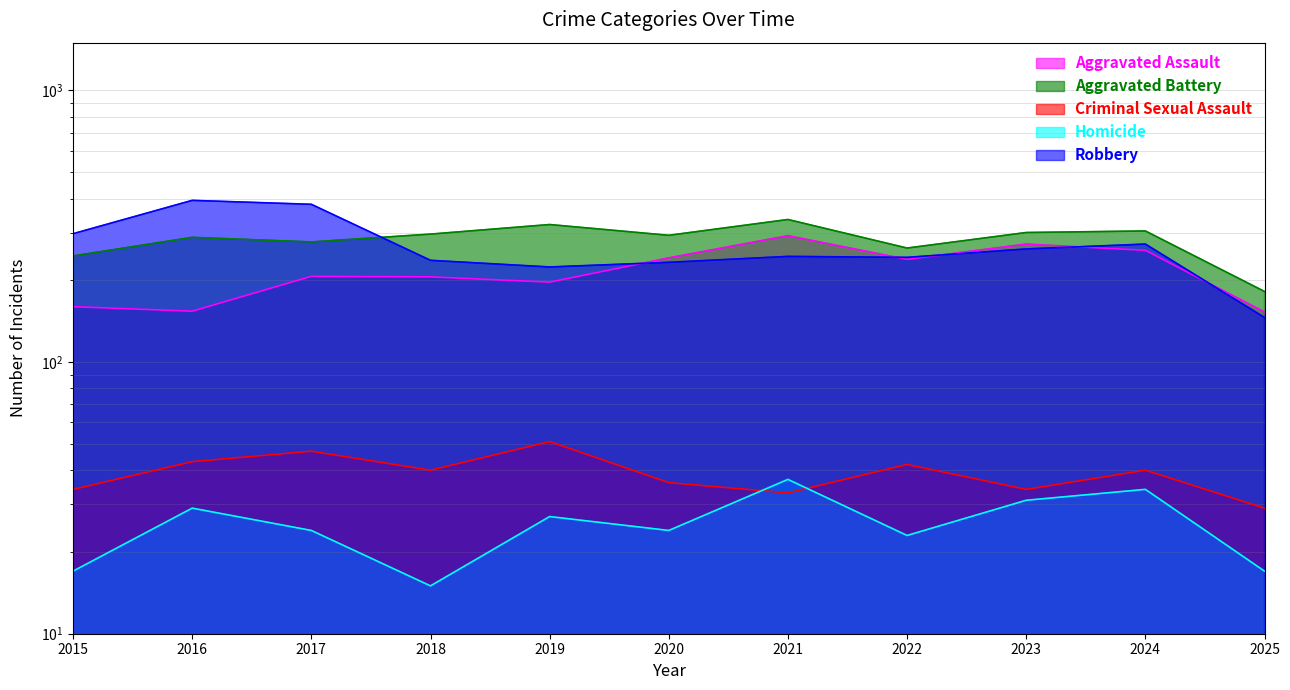

How many values in the Aggravated Battery series exceed 293?

5